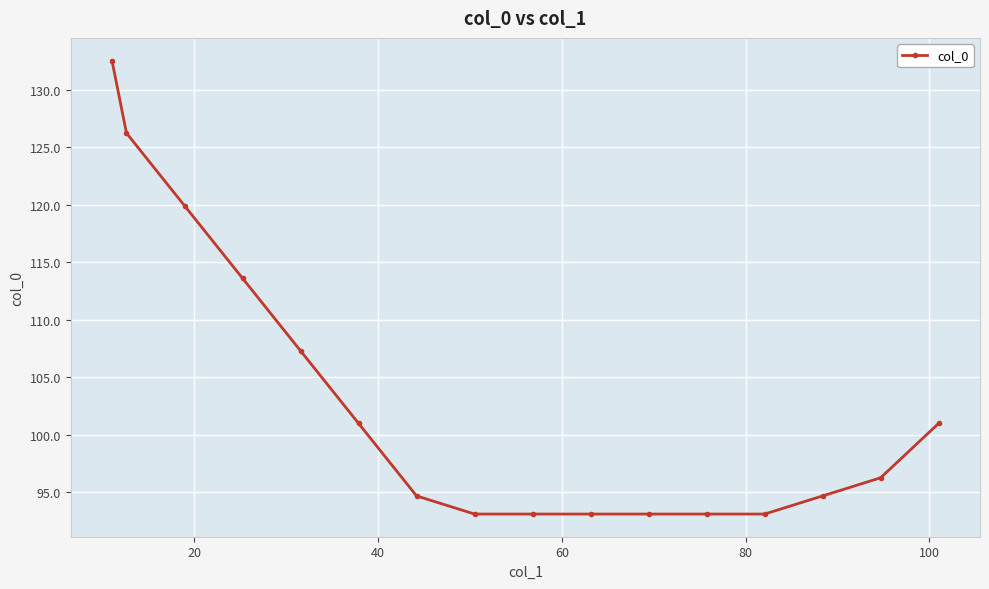

What is the smallest value displayed?

93.1